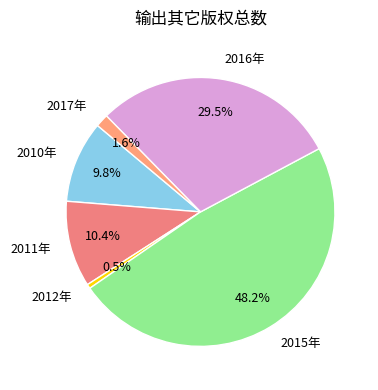

Count the number of slices in the pie.

6